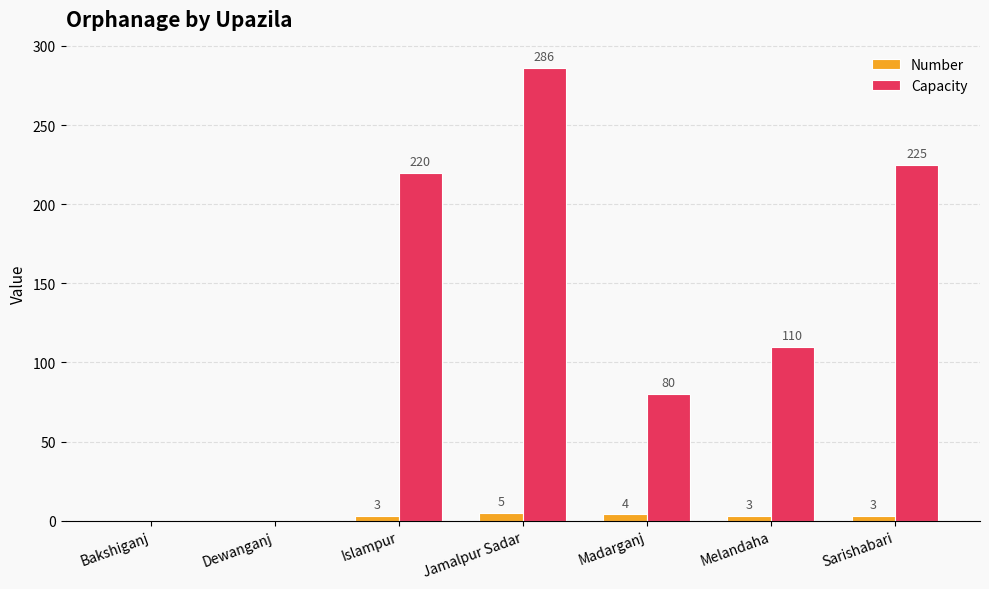

What is the average value of the Capacity series?

132